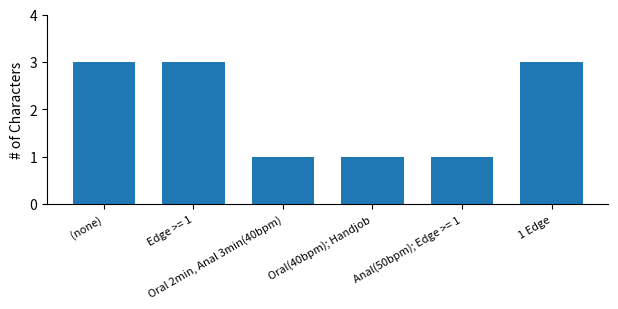

What is the change in value from (none) to Anal(50bpm); Edge >= 1?

-2